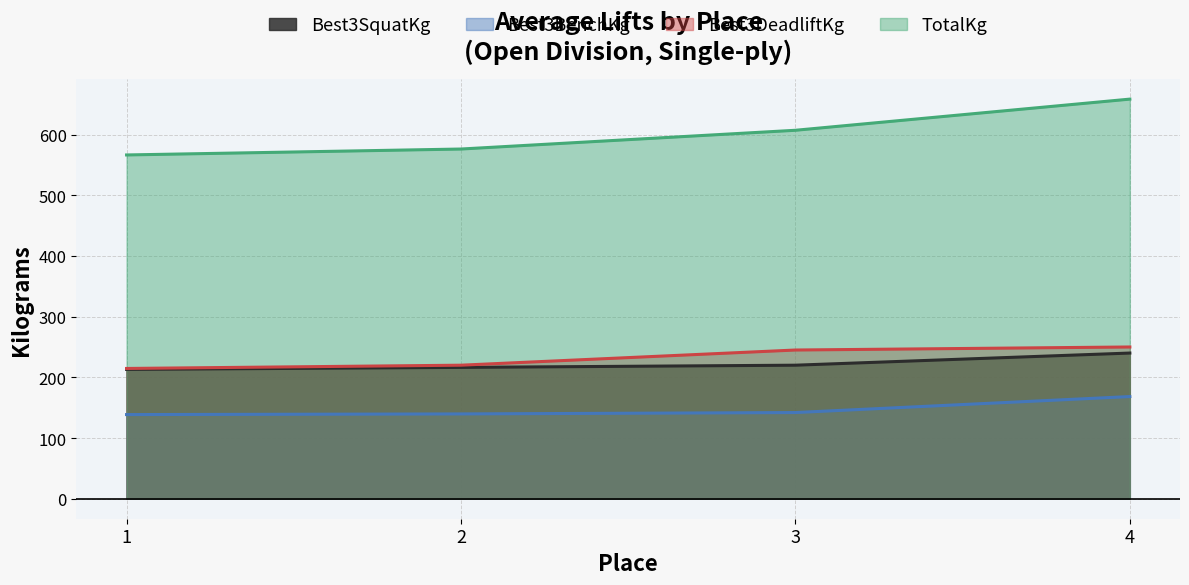

List the series in order of their peak value, lowest first.

Best3BenchKg, Best3SquatKg, Best3DeadliftKg, TotalKg